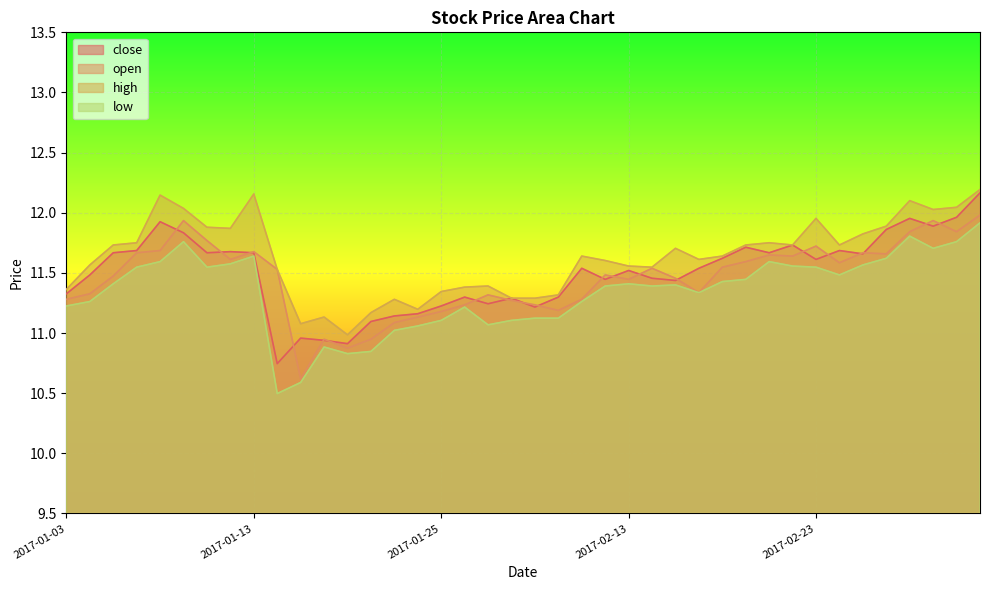

How many values in the high series exceed 11?

39